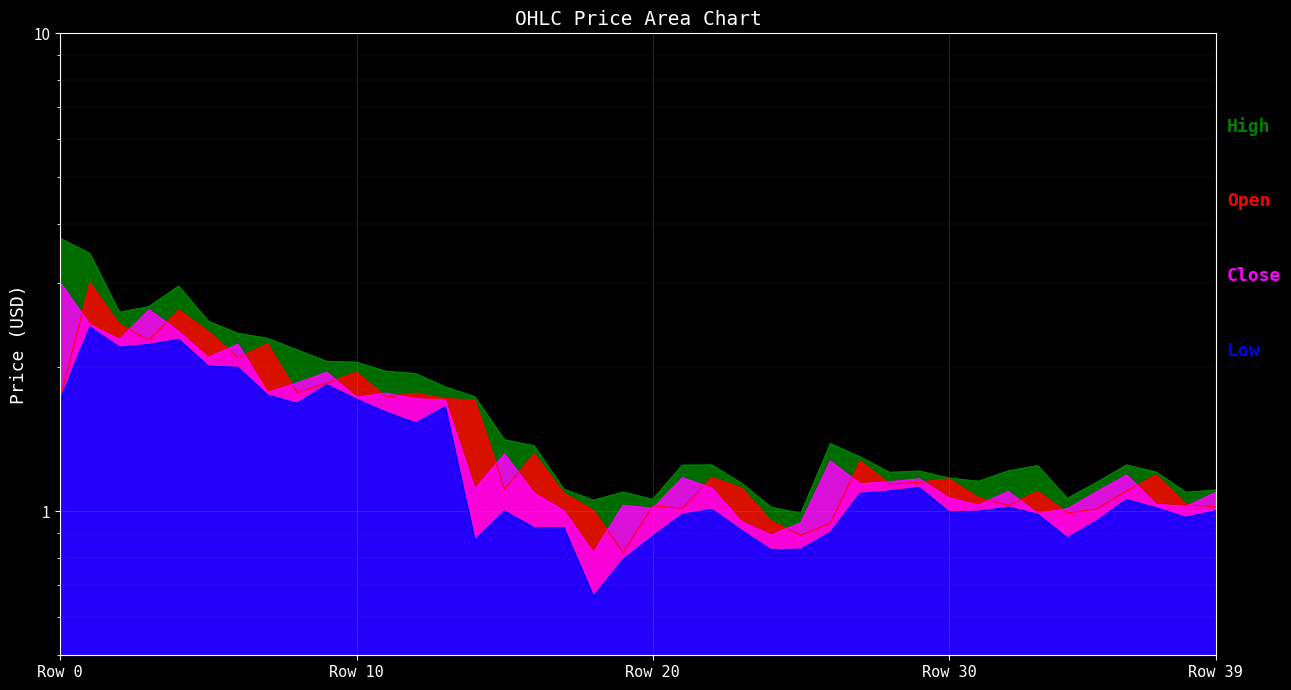

Is the value of Low at 35 greater than the value of High at 5?

No